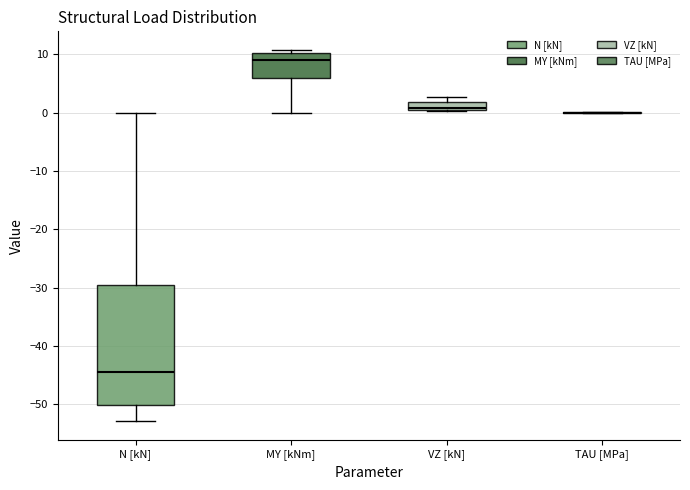

Comparing the boxes themselves (not the whiskers), which one is the tallest?

N [kN]